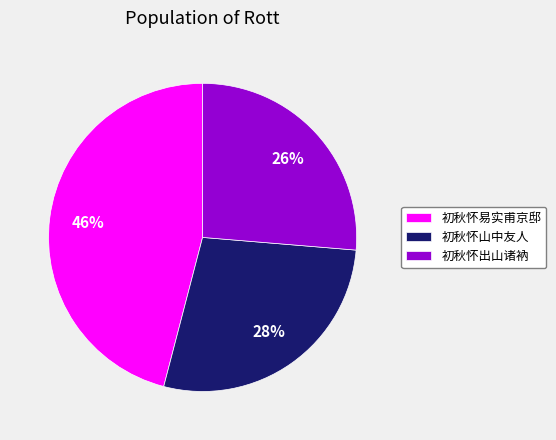

To the nearest percent, what percentage of the pie is 初秋怀出山诸衲?

26%